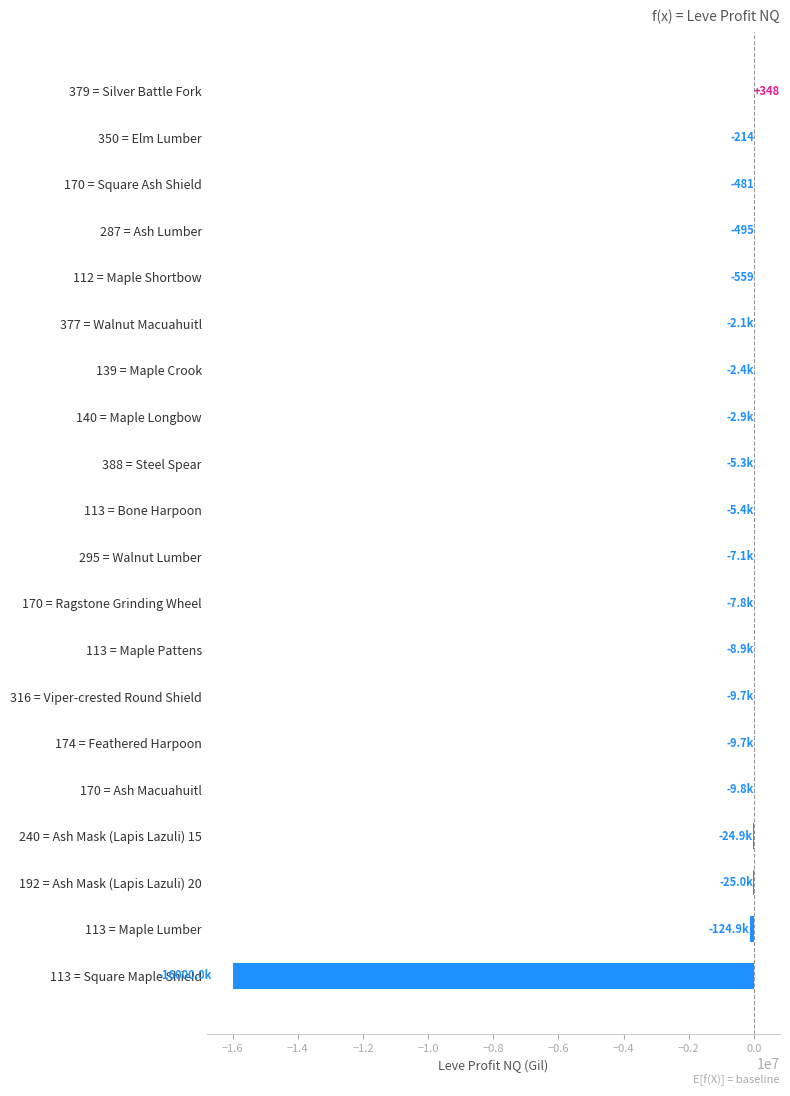

Are the bars horizontal?

Yes